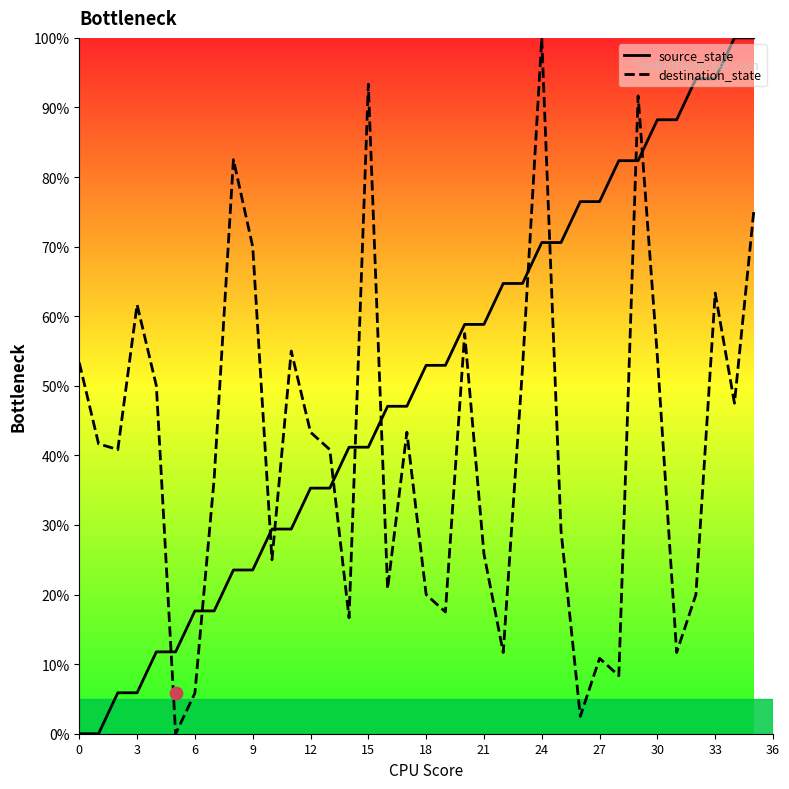

What are all the series names shown in the legend?

source_state, destination_state